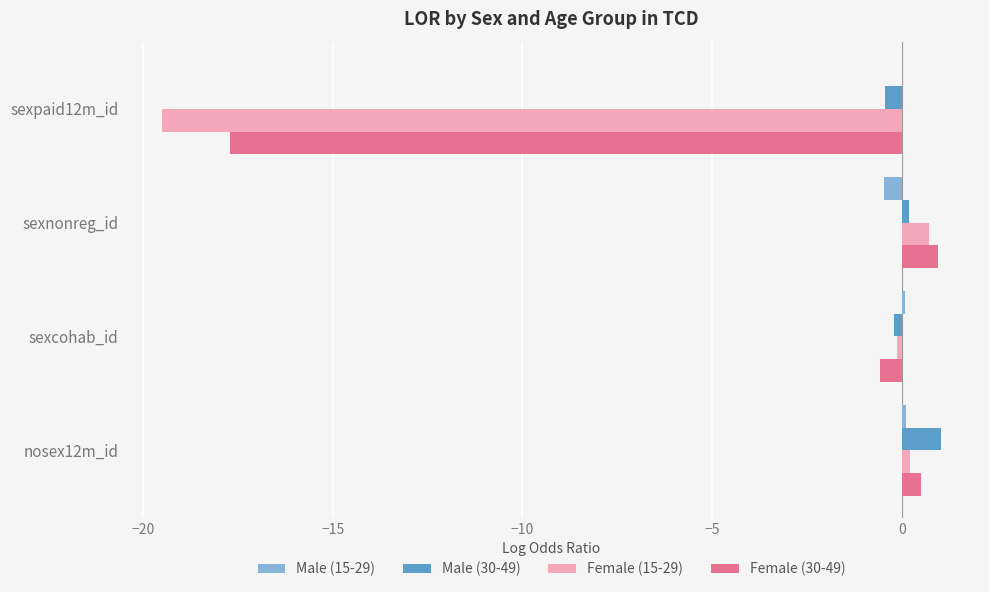

Where is Female (15-29) nearest to the value -9?

sexcohab_id